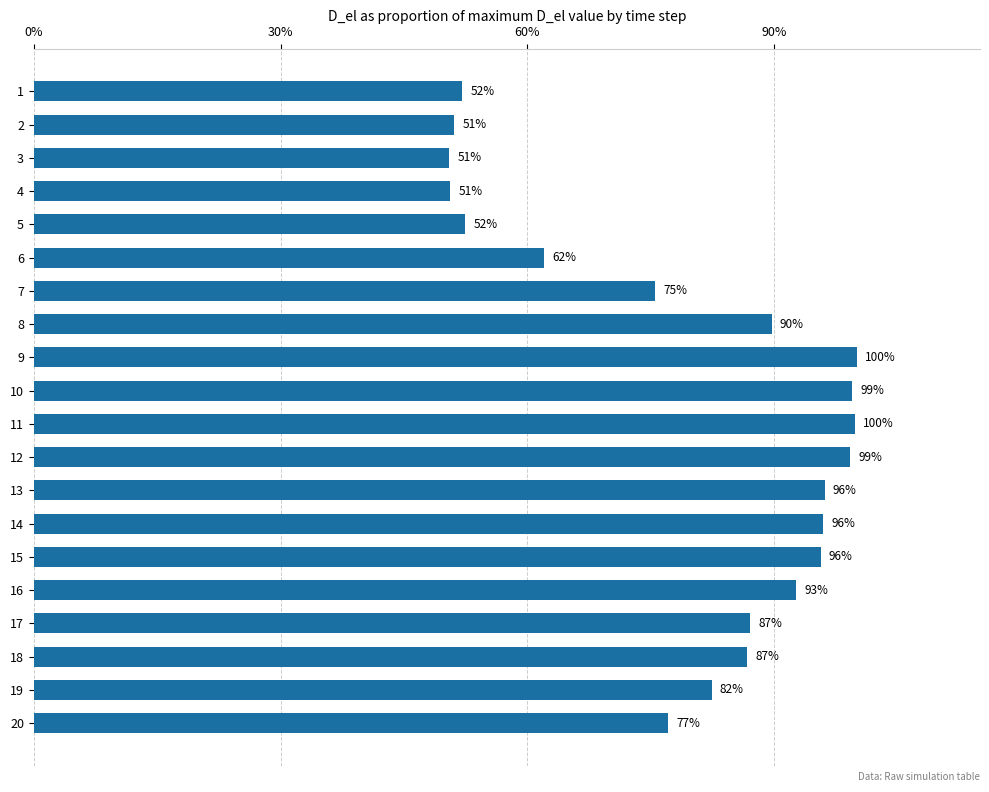

Are the bars horizontal?

Yes